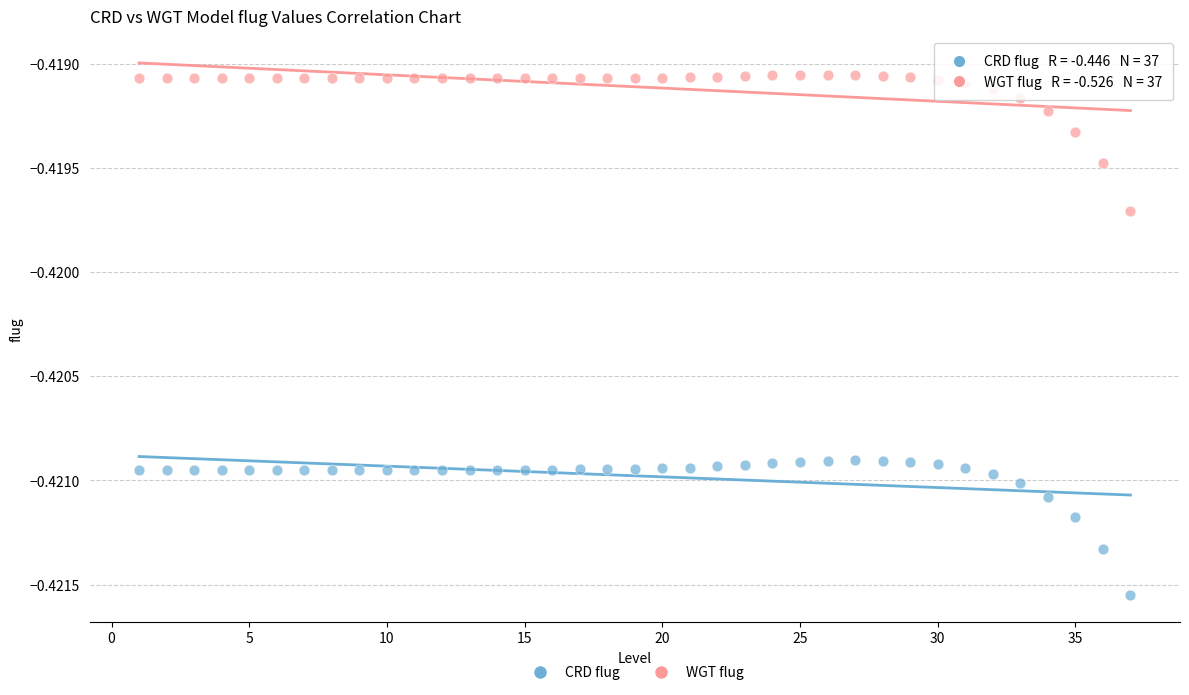

Which series reaches the maximum Y coordinate?

WGT flug